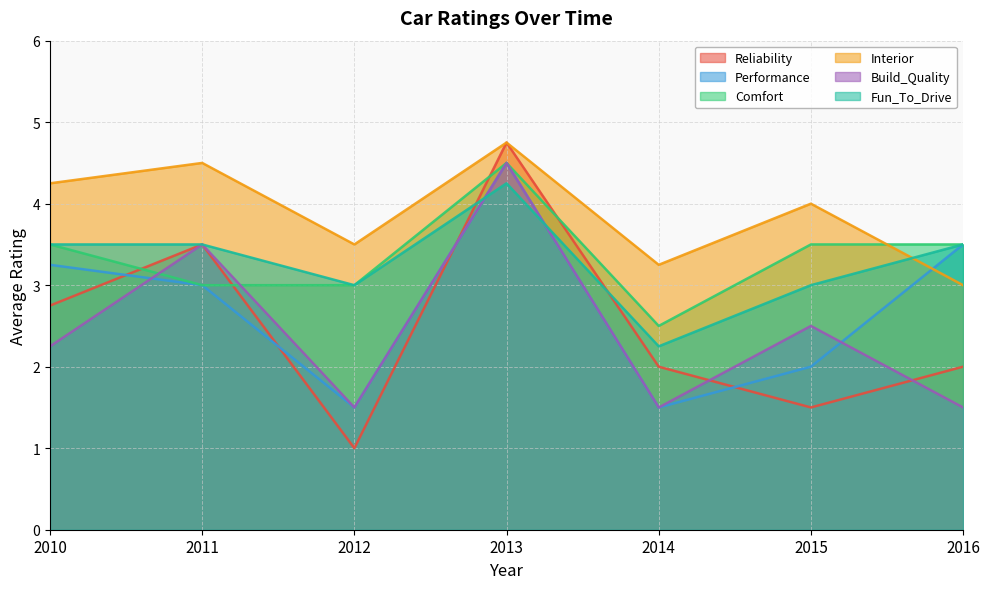

How many intersections are there between Fun_To_Drive and Build_Quality?

2